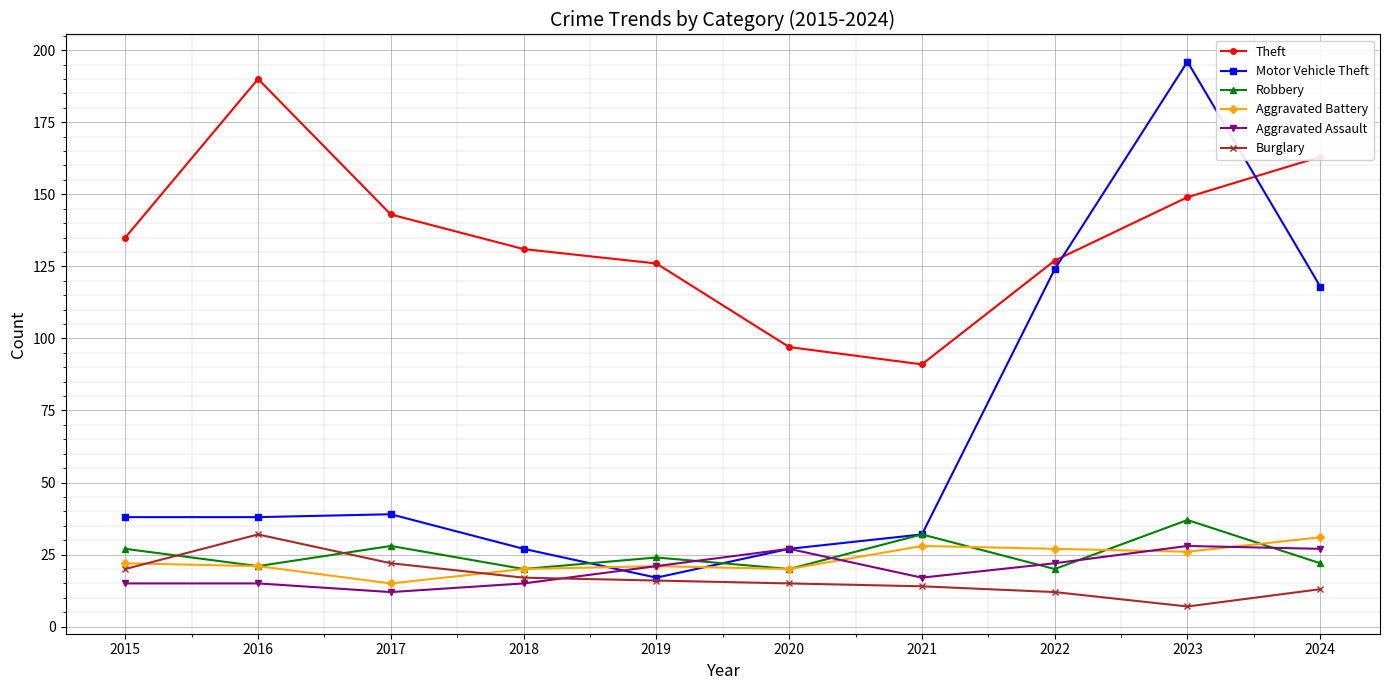

How many distinct data groups are displayed?

6